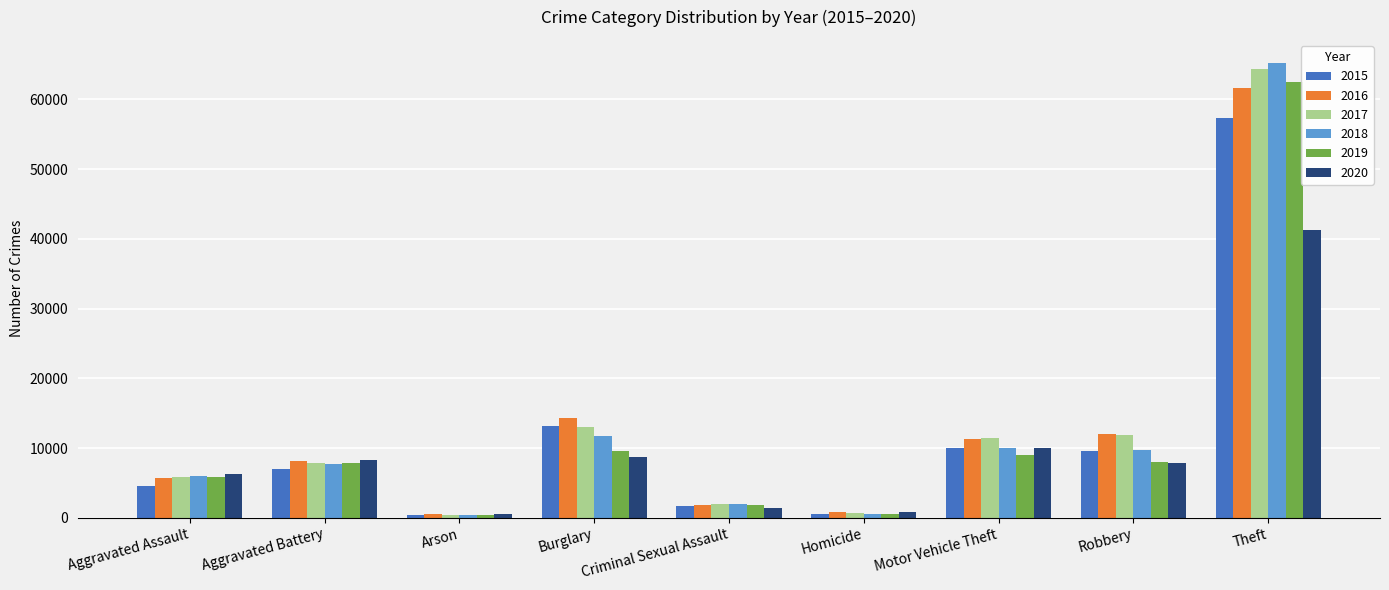

At how many categories does at least one series exceed 5791?

6